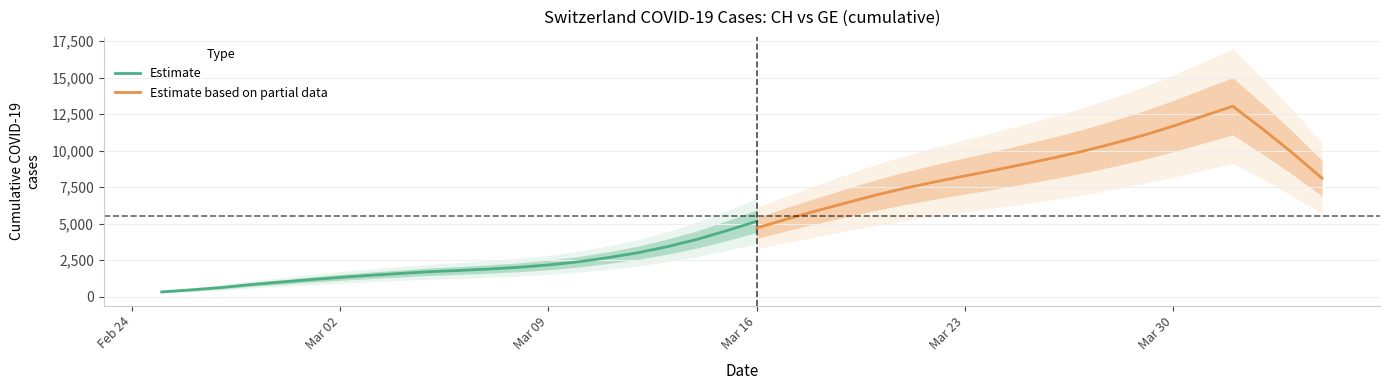

What is the highest value of the Estimate series?

5166.9